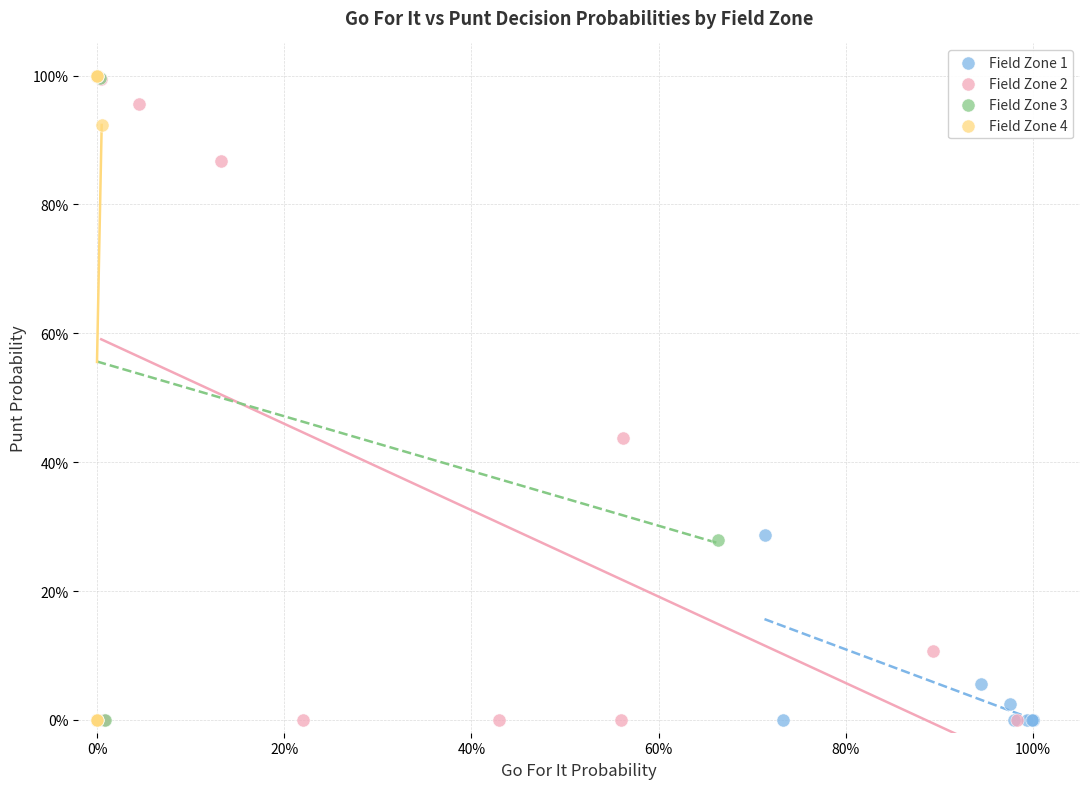

What are all the series names shown in the legend?

Field Zone 1, Field Zone 2, Field Zone 3, Field Zone 4